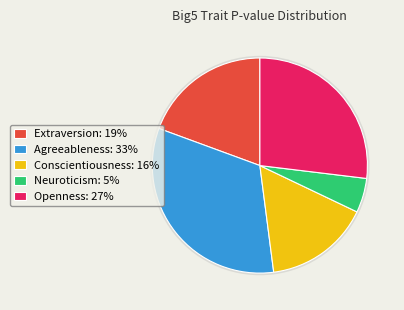

To the nearest percent, what is the combined percentage of Extraversion and Agreeableness?

52%